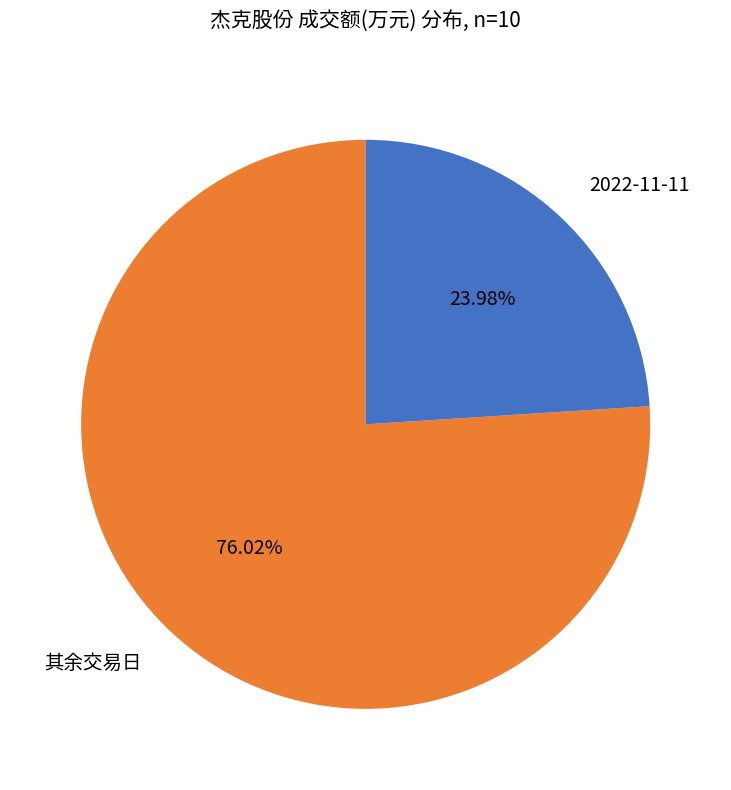

Count the number of slices in the pie.

2